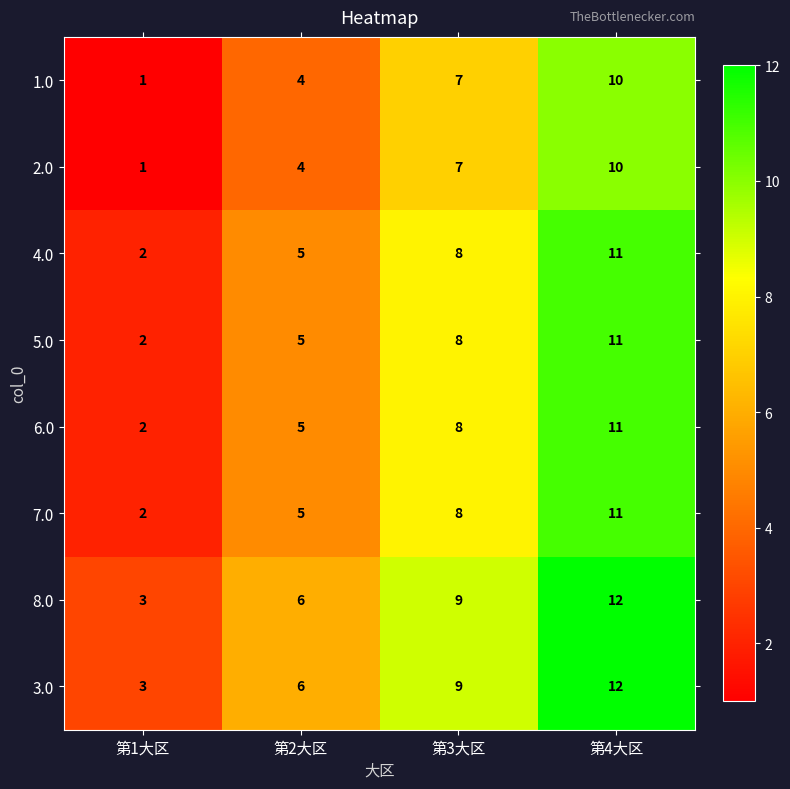

What is the maximum value shown in the chart?

12